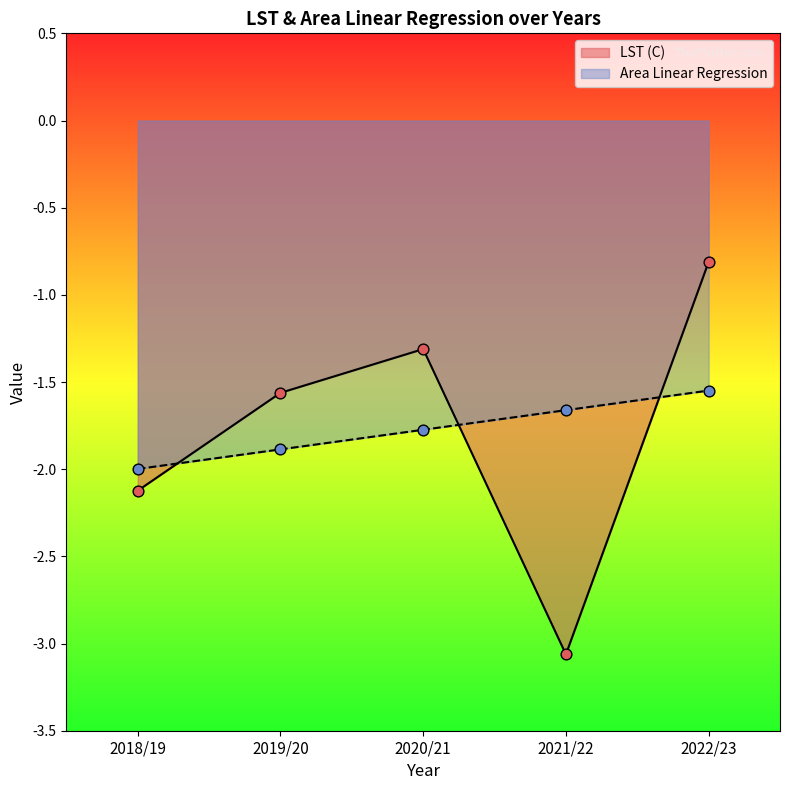

Which series has the widest spread of Y values?

LST (C)